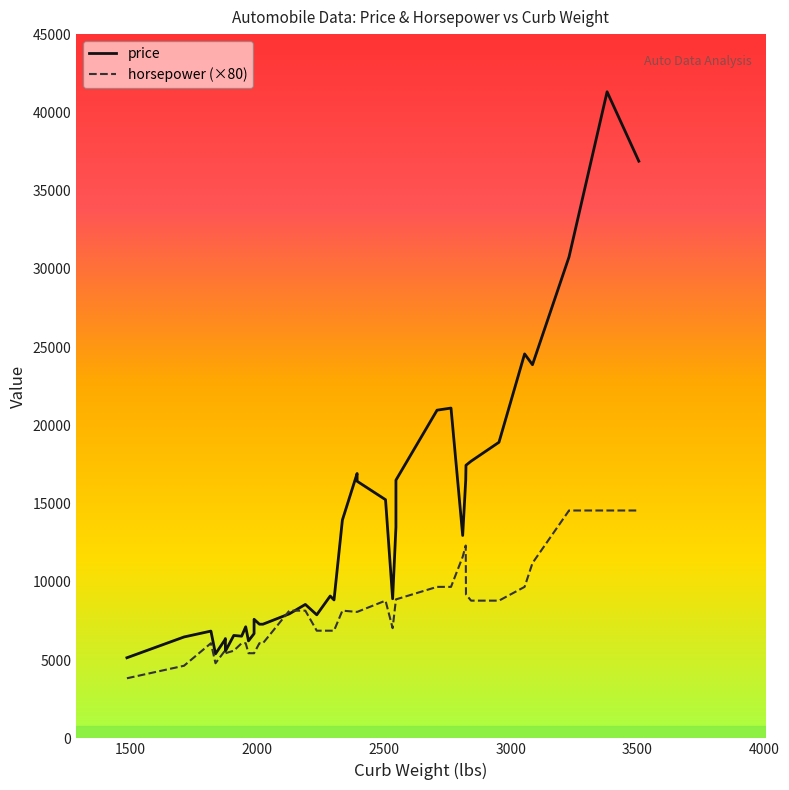

List the series in order of their peak value, highest first.

price, horsepower (×80)